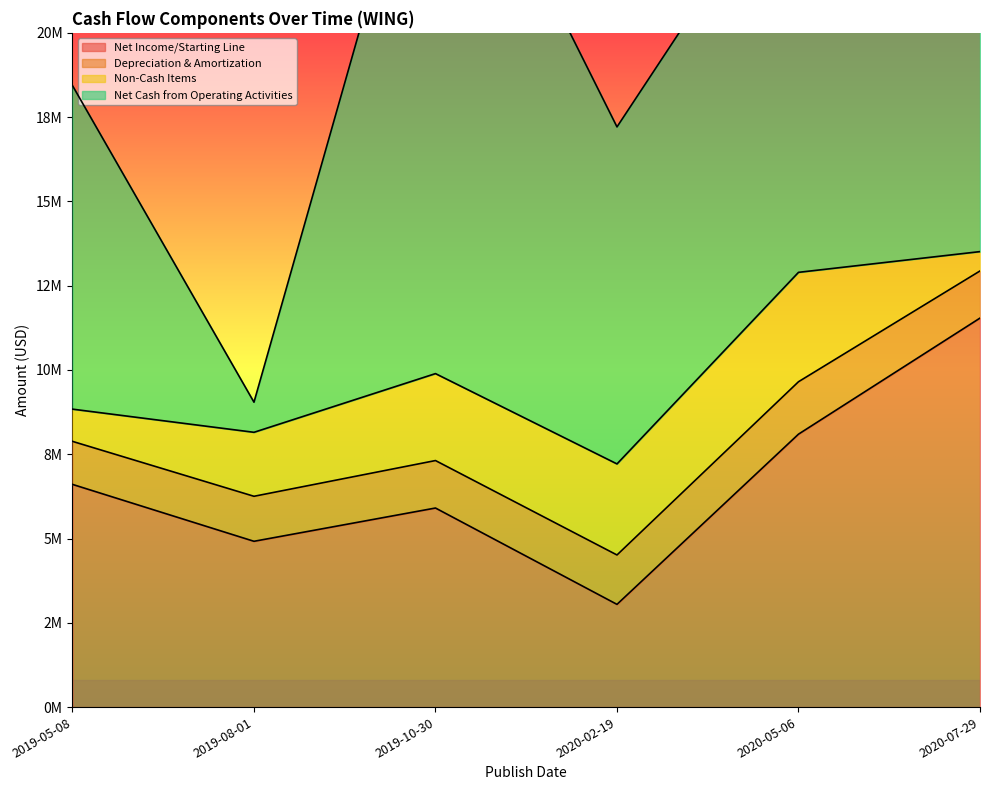

Reading left to right, transcribe all the data shown in this chart.

Net Income/Starting Line: 6606000	4918000	5905000	3047000	8096000	11539000
Depreciation & Amortization: 1276000	1335000	1408000	1465000	1555000	1398000
Non-Cash Items: 956000	1898000	2579000	2701000	3245000	574000
Net Cash from Operating Activities: 9598000	893000	18095000	9997000	12471000	13141000